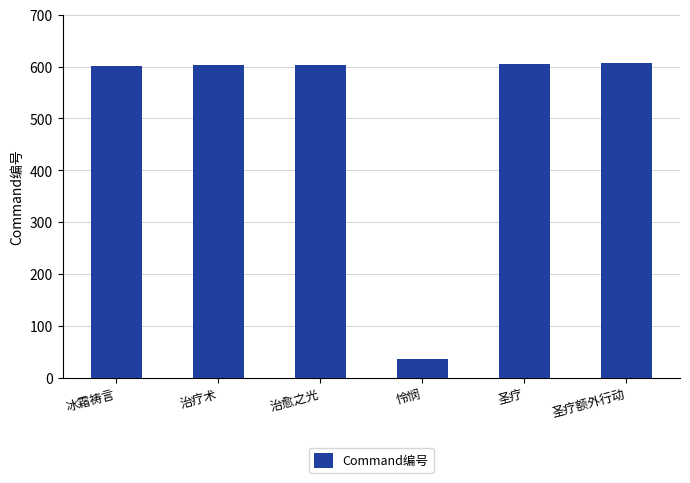

The chart shows a value of 10 at 怜悯. True or false?

False